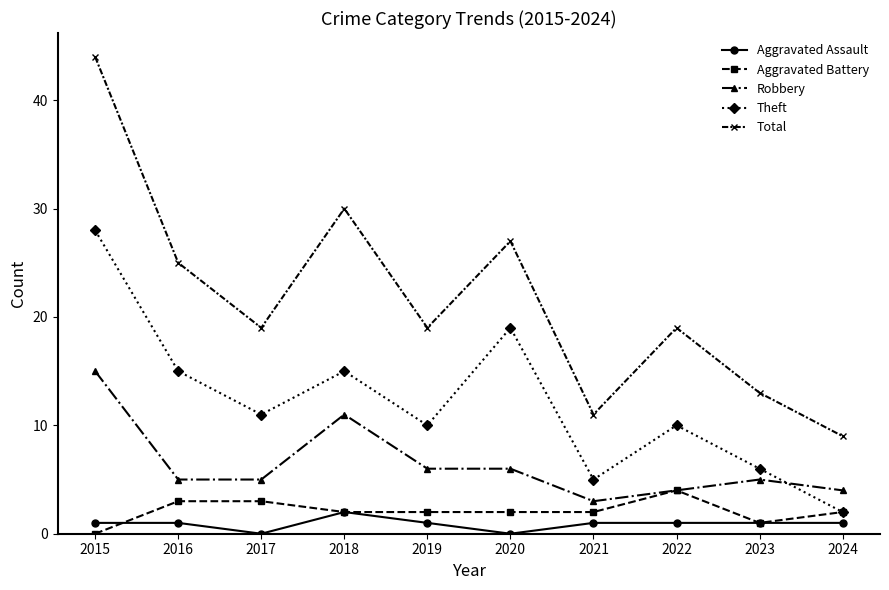

What is the difference between the second highest and second lowest values in the Total series?

19